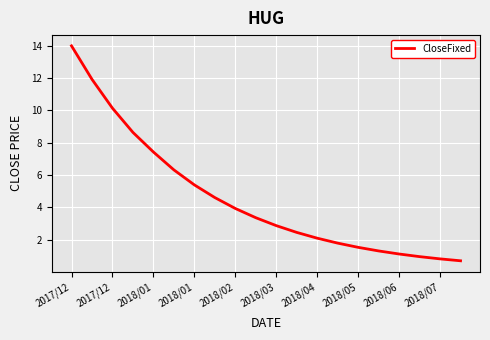

What is the difference between the maximum and minimum values?

13.3